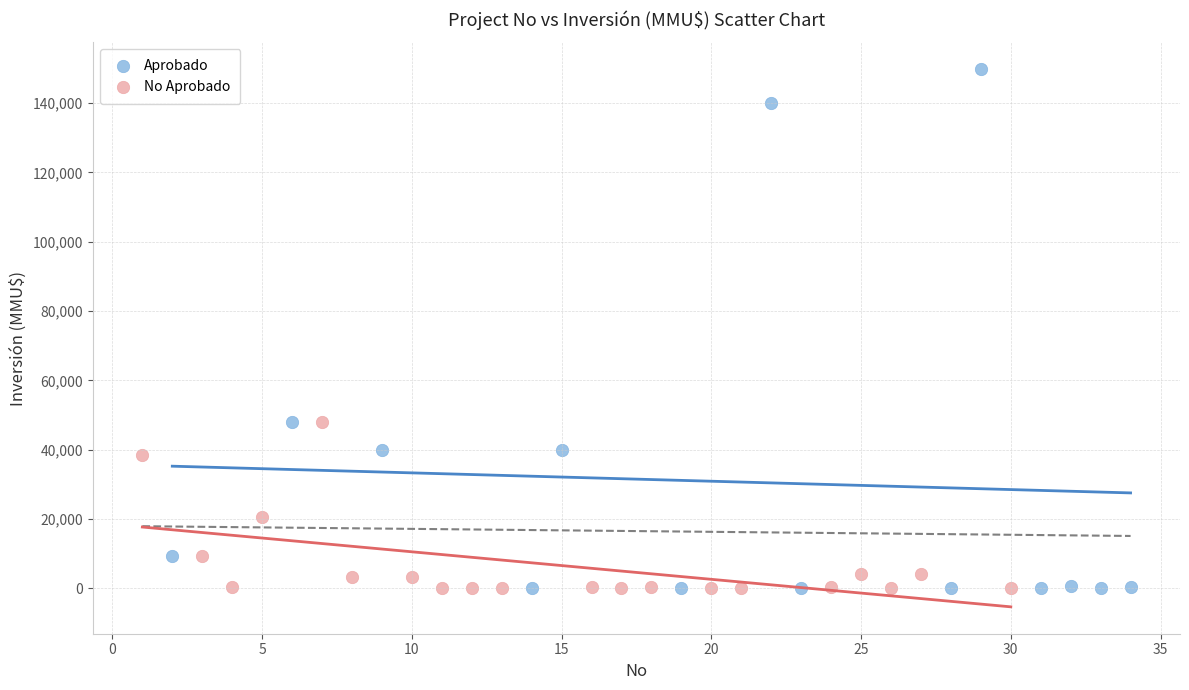

What are all the series names shown in the legend?

Aprobado, No Aprobado